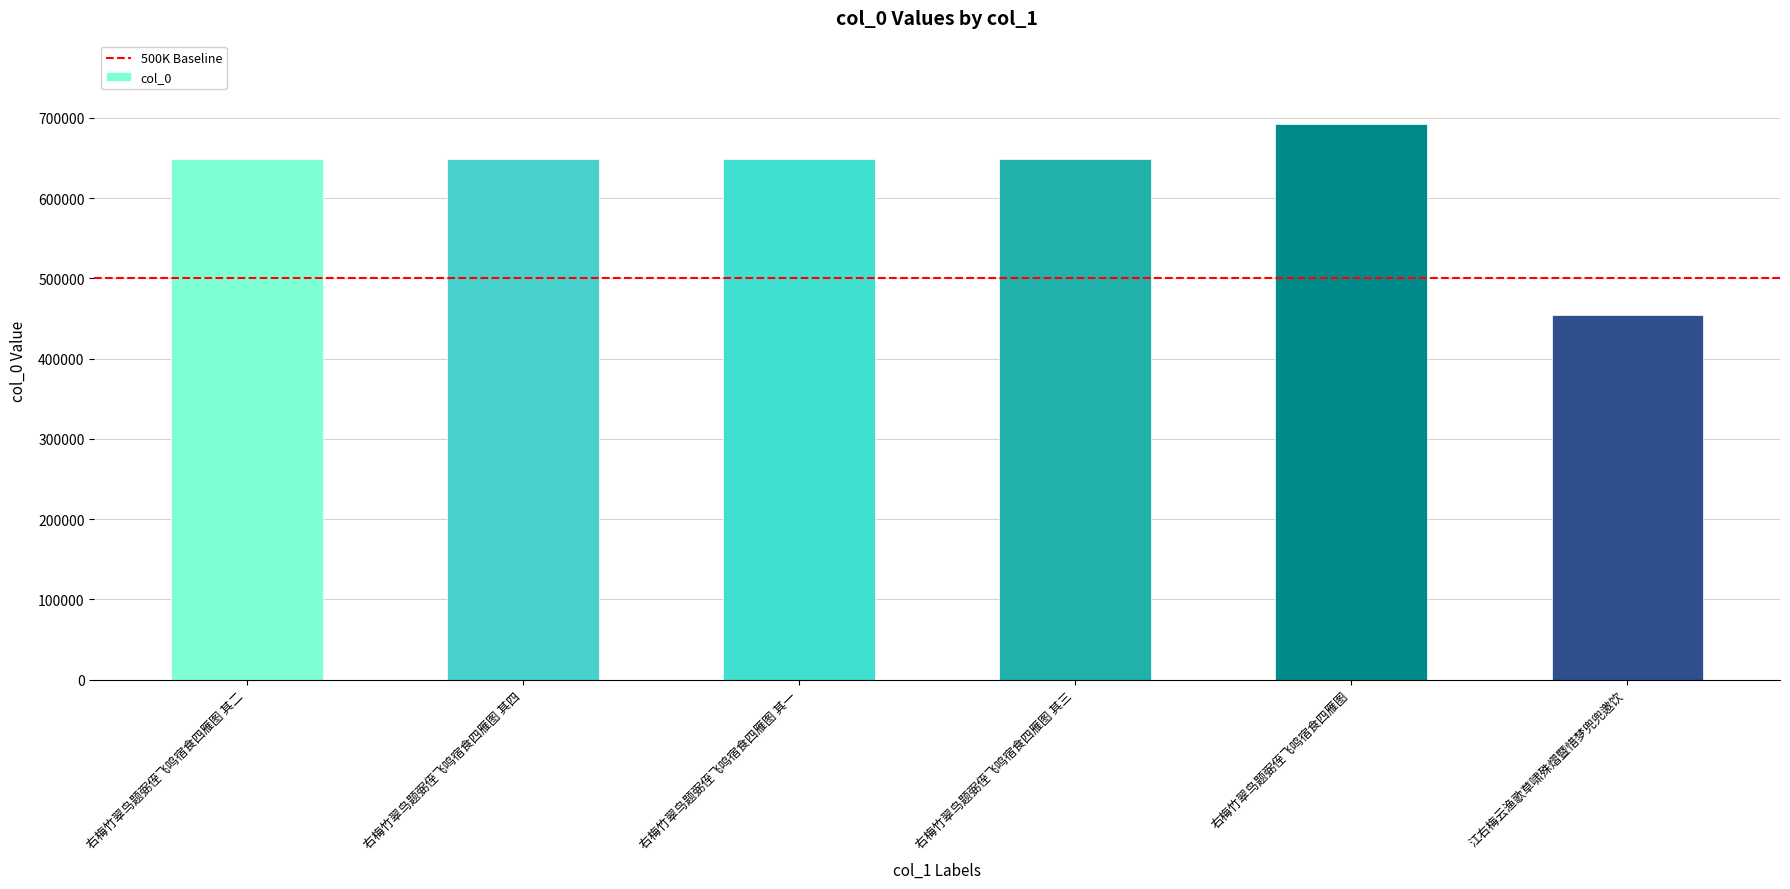

Between 右梅竹翠鸟题弼侄飞鸣宿食四雁图 and 右梅竹翠鸟题弼侄飞鸣宿食四雁图 其一, which is larger?

右梅竹翠鸟题弼侄飞鸣宿食四雁图